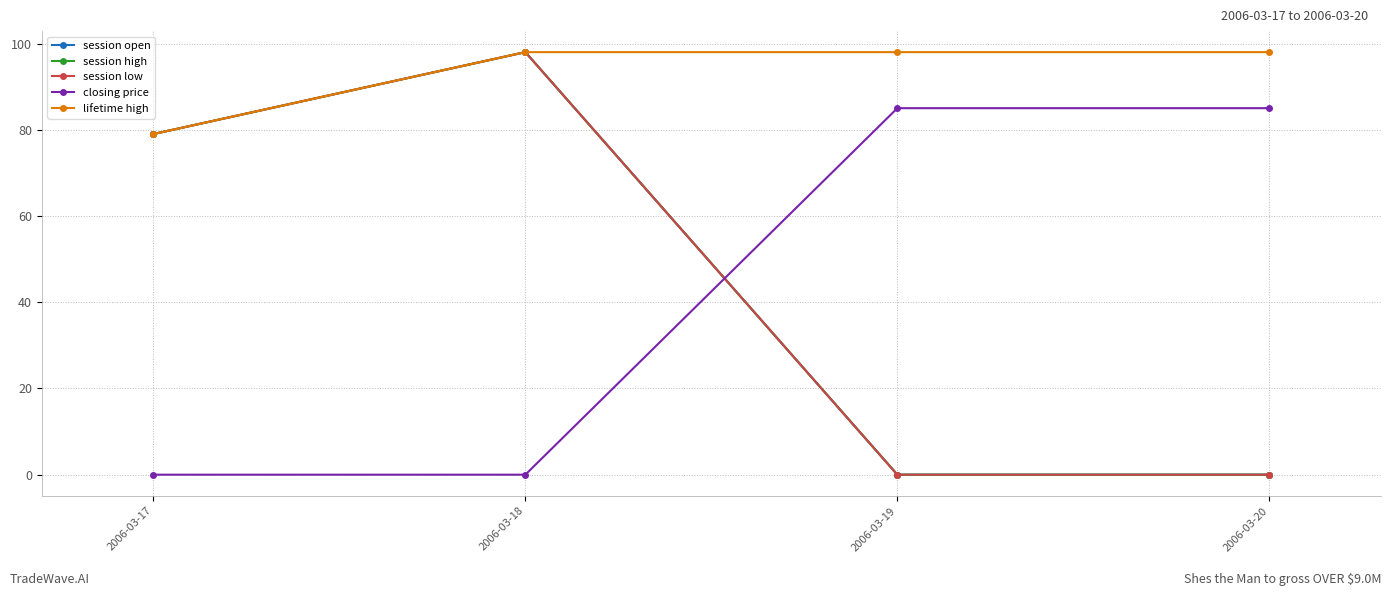

At which category is the sum across all series the highest?

2006-03-18